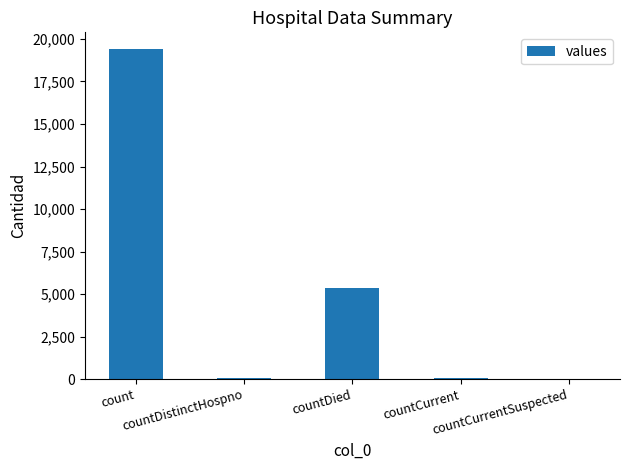

How many data points does each series have?

5